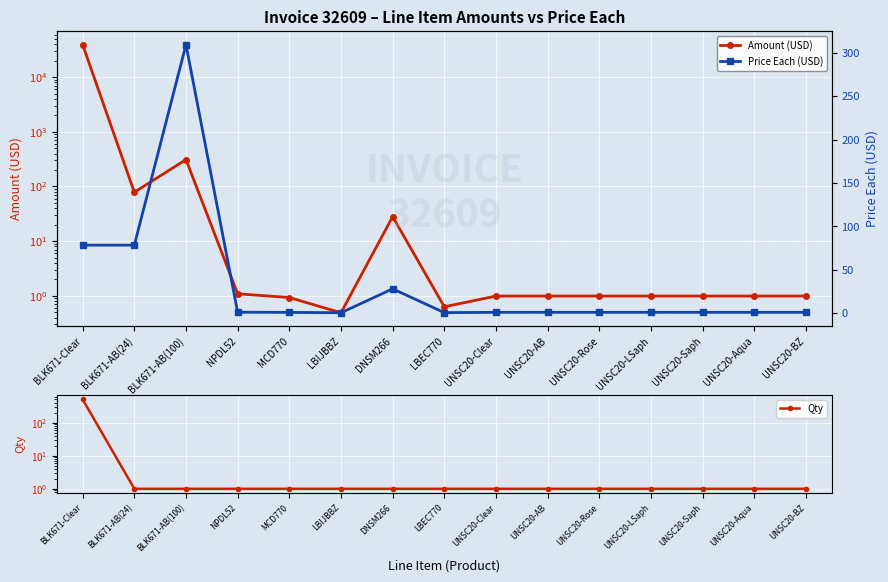

At how many categories does at least one series exceed 11732?

1